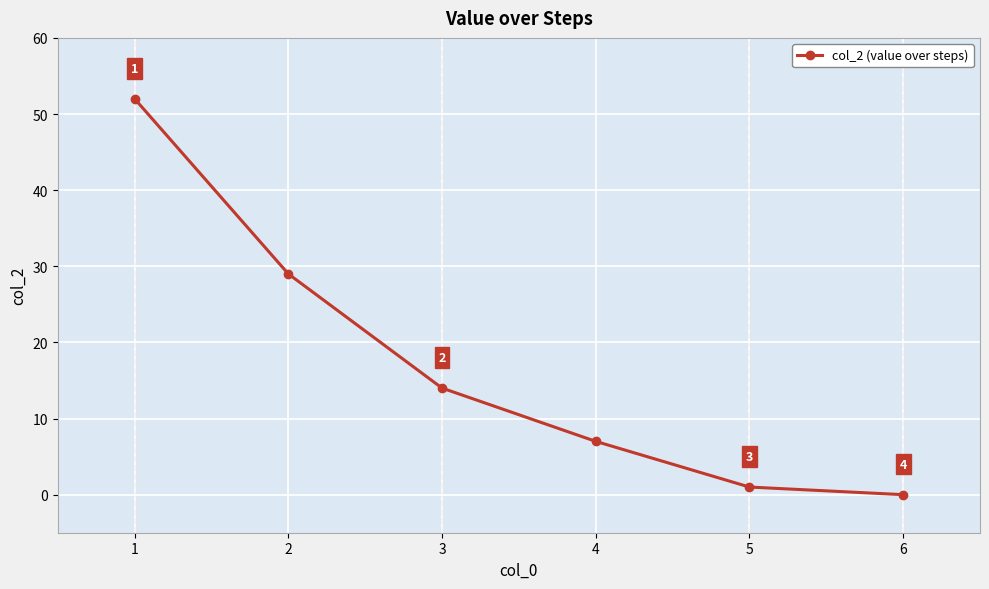

What is the sum of all values?

103